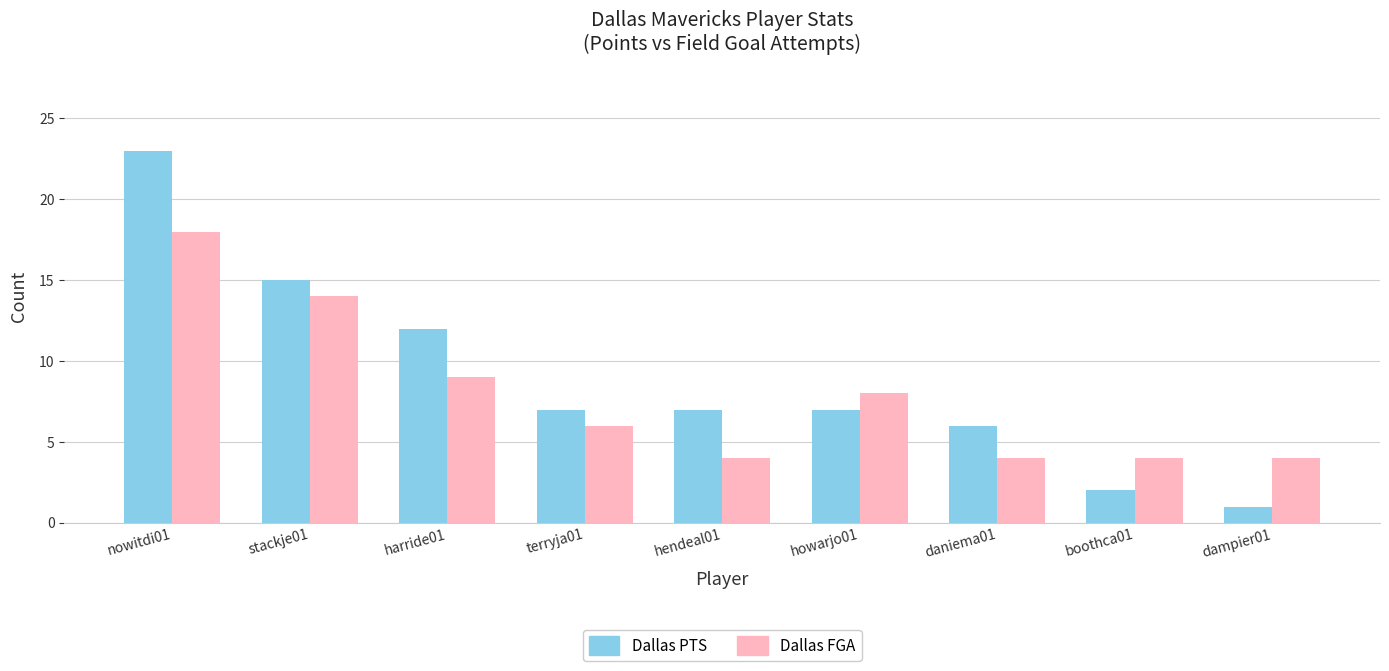

Which series has the largest range (max minus min)?

Dallas PTS